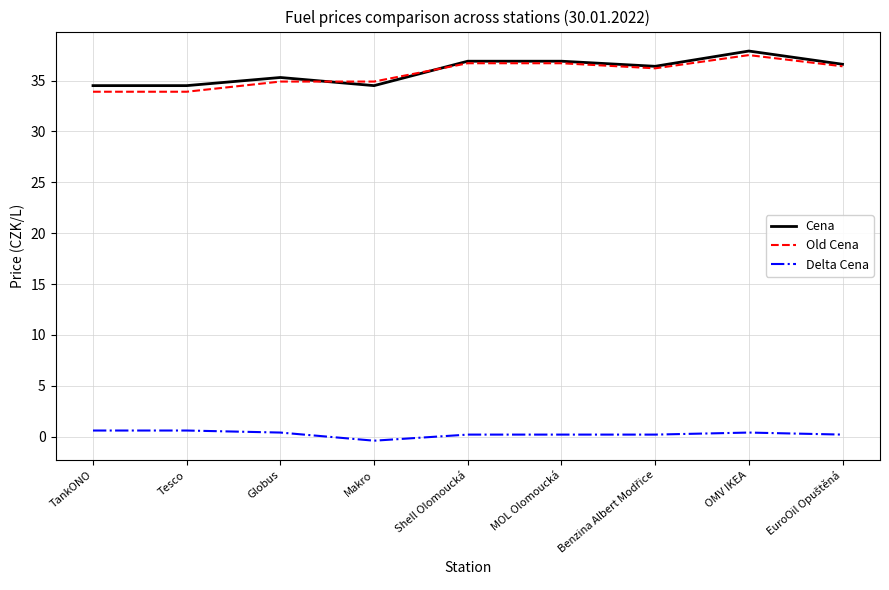

Rank the series by their maximum value, from highest to lowest.

Cena, Old Cena, Delta Cena